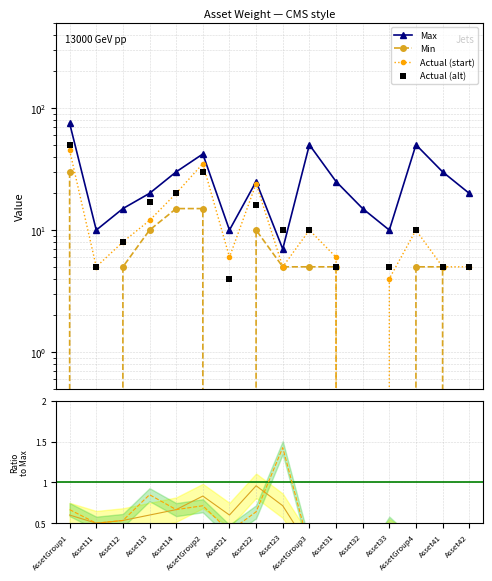

Is the value of Ratio actual at AssetGroup4 greater than the value of Actual (alt) at Asset42?

No